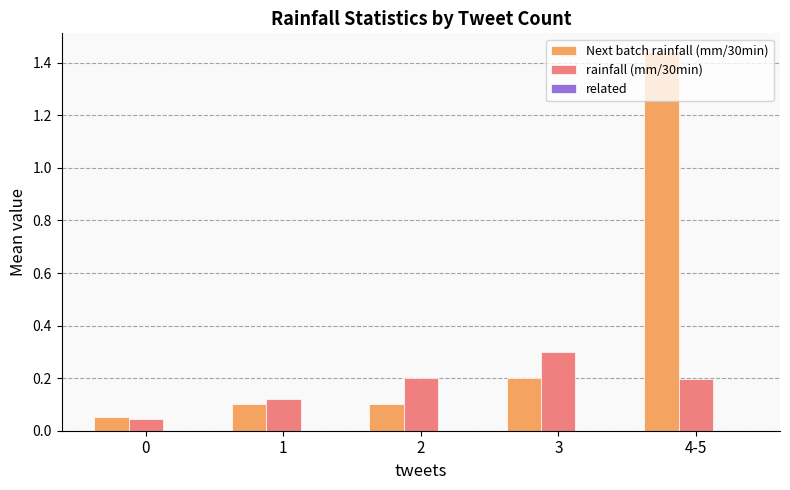

At which category is the sum across all series the highest?

4-5